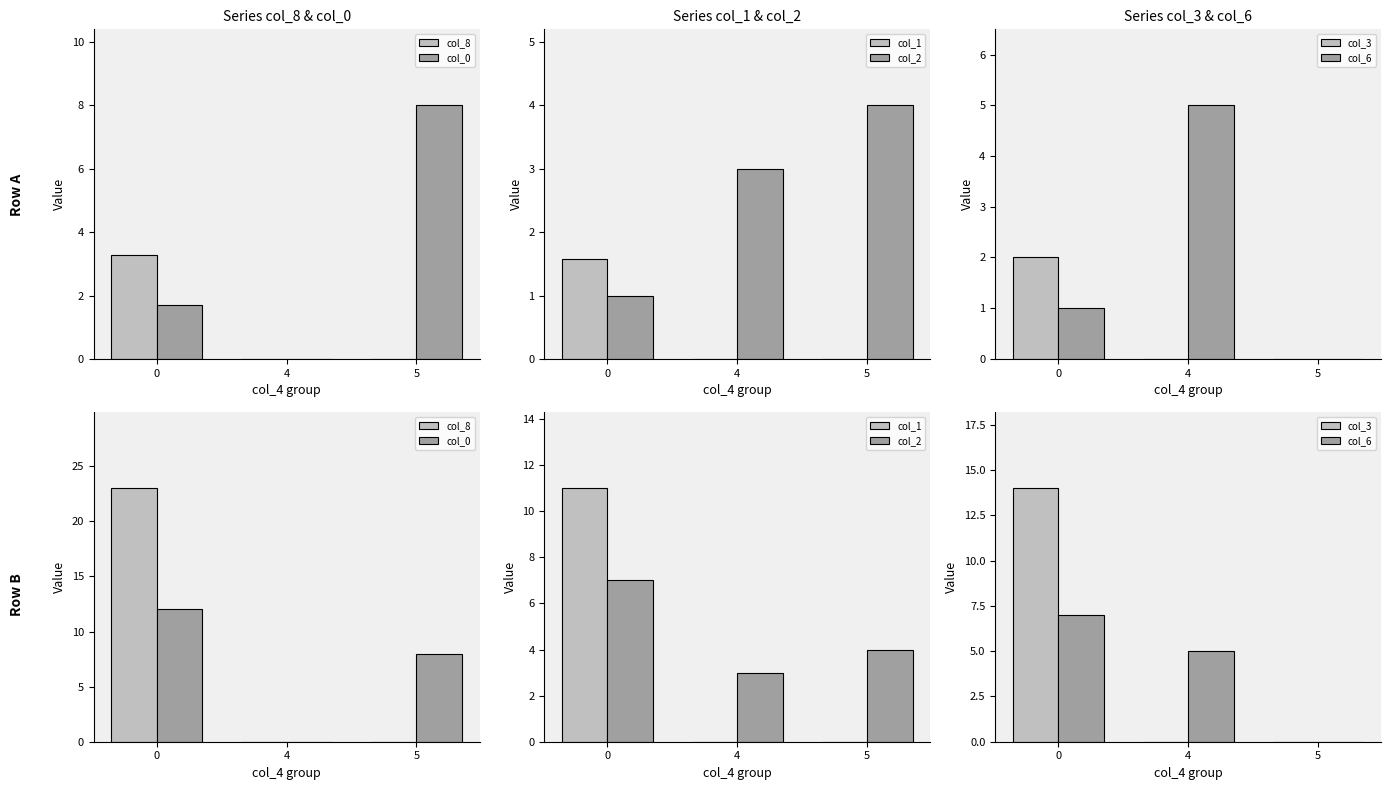

Between 5 and 4, which is larger?

5